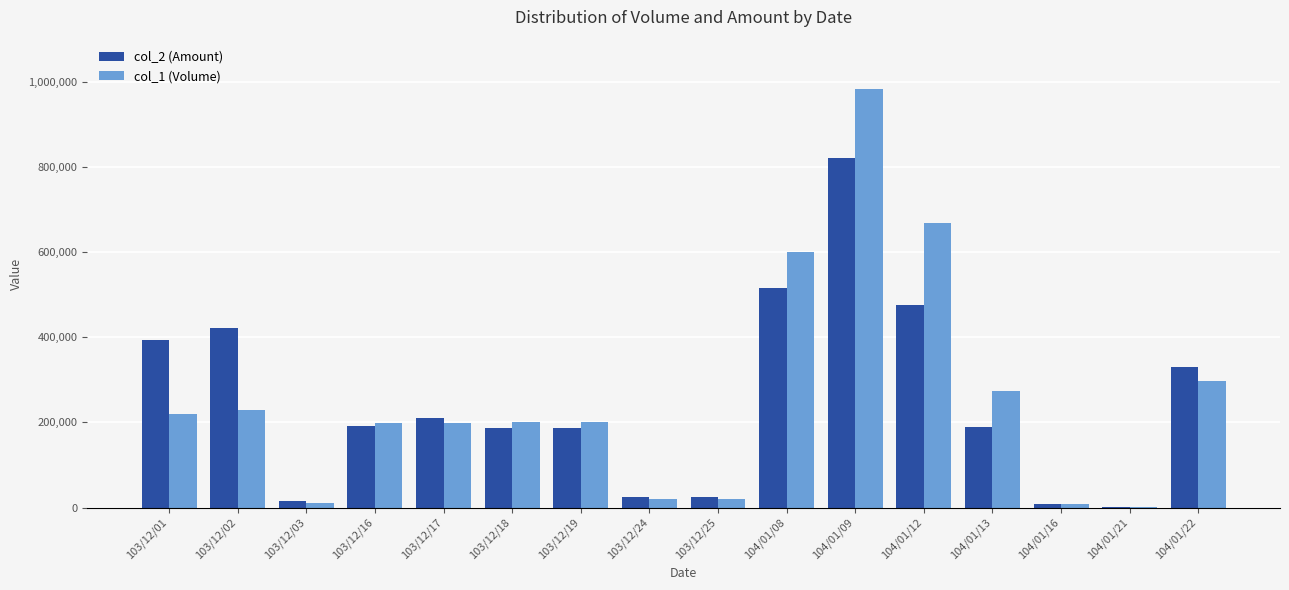

Count the number of categories in the chart.

16